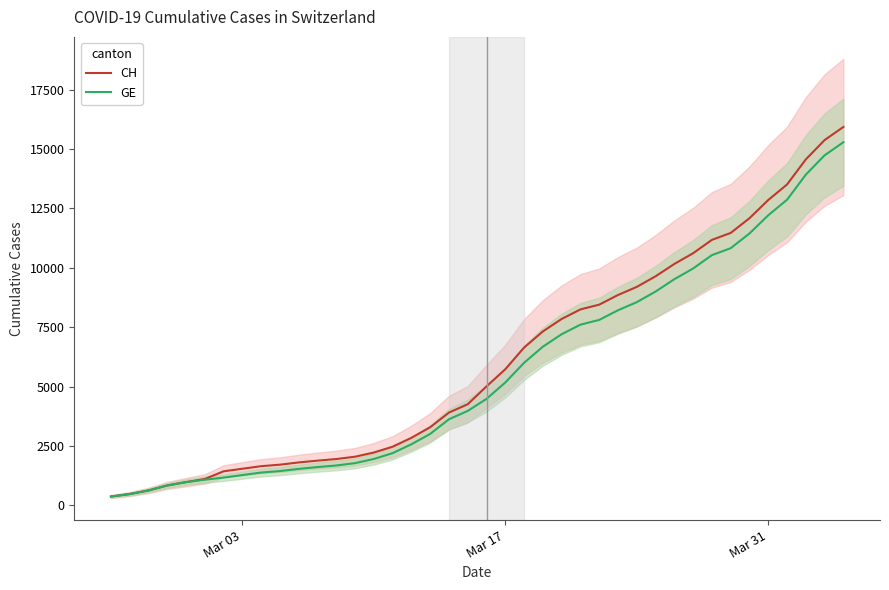

What is the highest value of the CH series?

15926